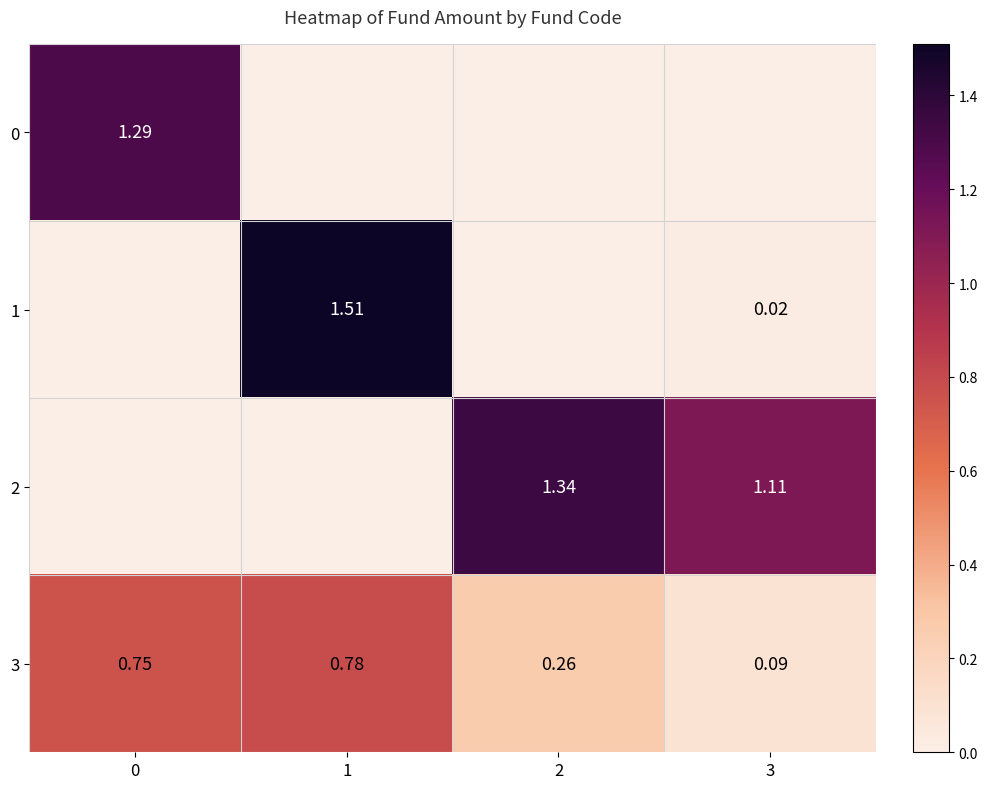

Which series changed the most between 1 and 2?

1